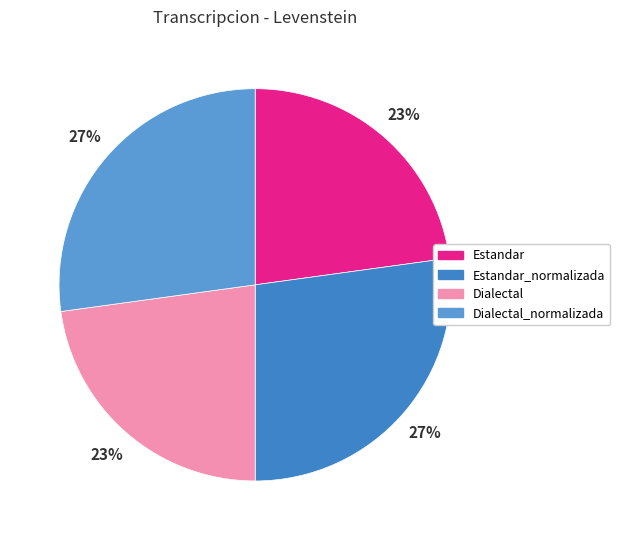

Which has a higher value, Dialectal or Dialectal_normalizada?

Dialectal_normalizada